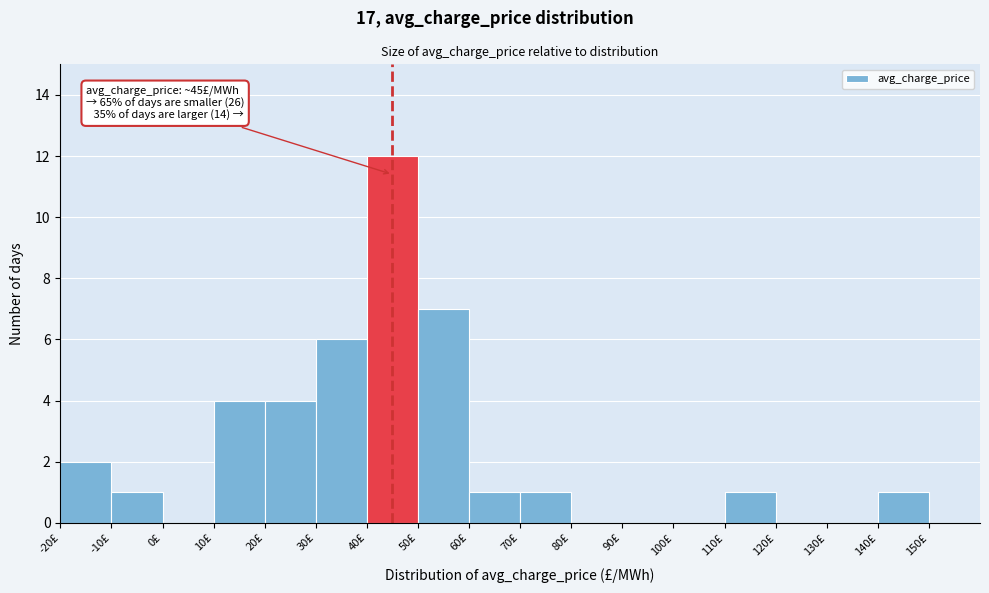

Which range on the x-axis has the tallest bar?

40 to 50